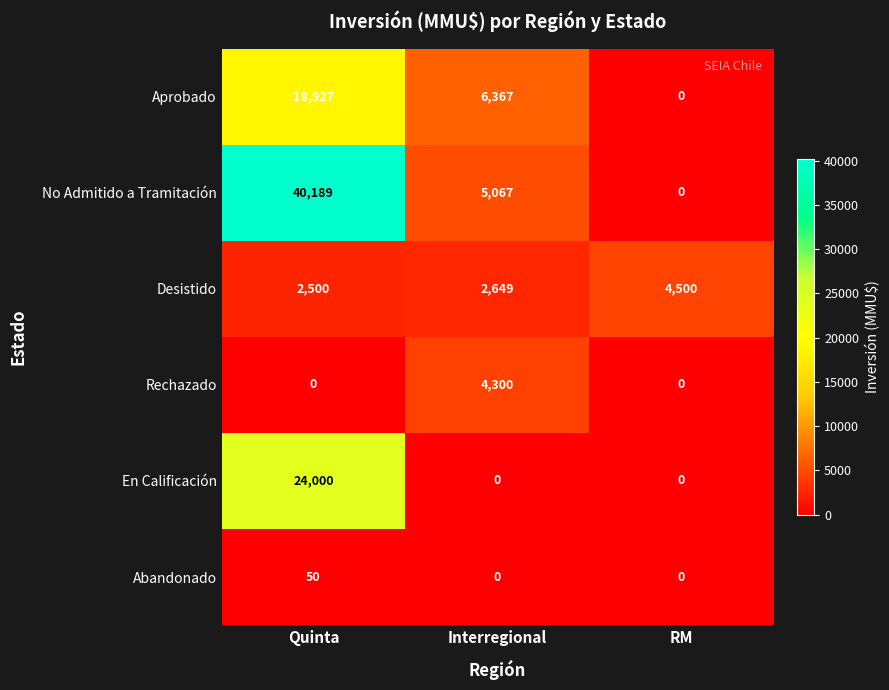

What is the difference between the highest and lowest values at Interregional?

6367